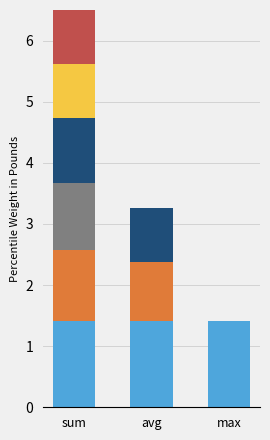

What is the total value across all series at sum?

6.5